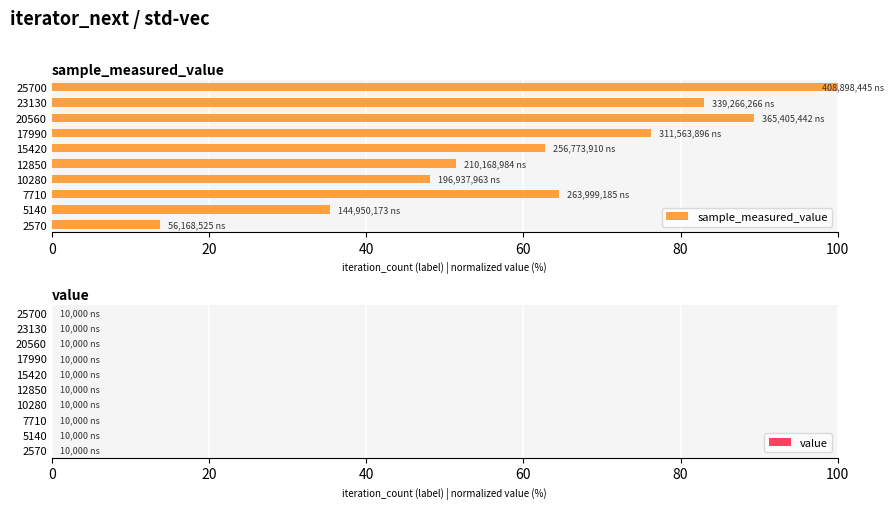

Where is sample_measured_value nearest to the value 56?

12850